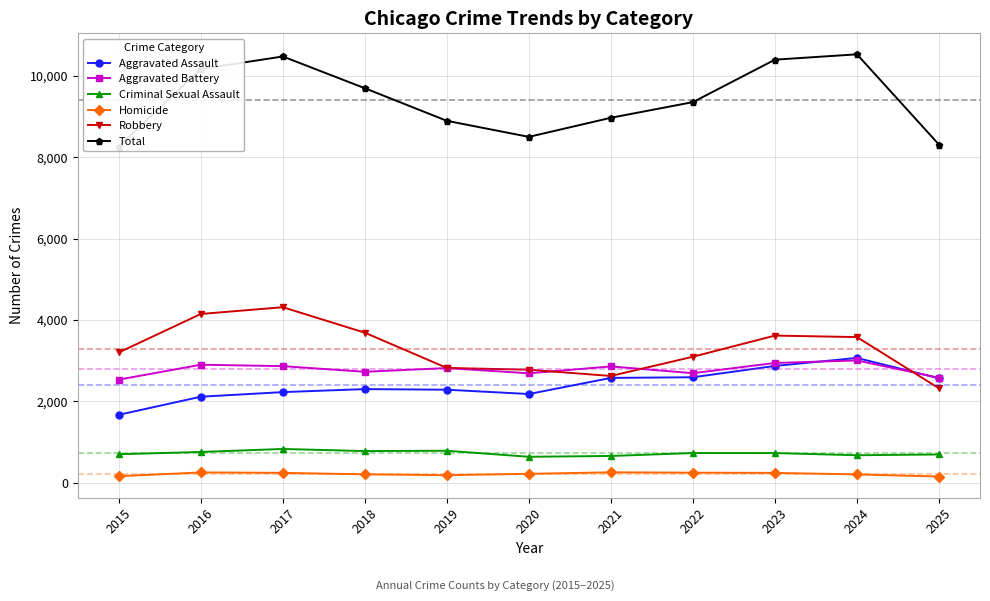

The value of Aggravated Assault at 2015 is 2969. True or false?

False